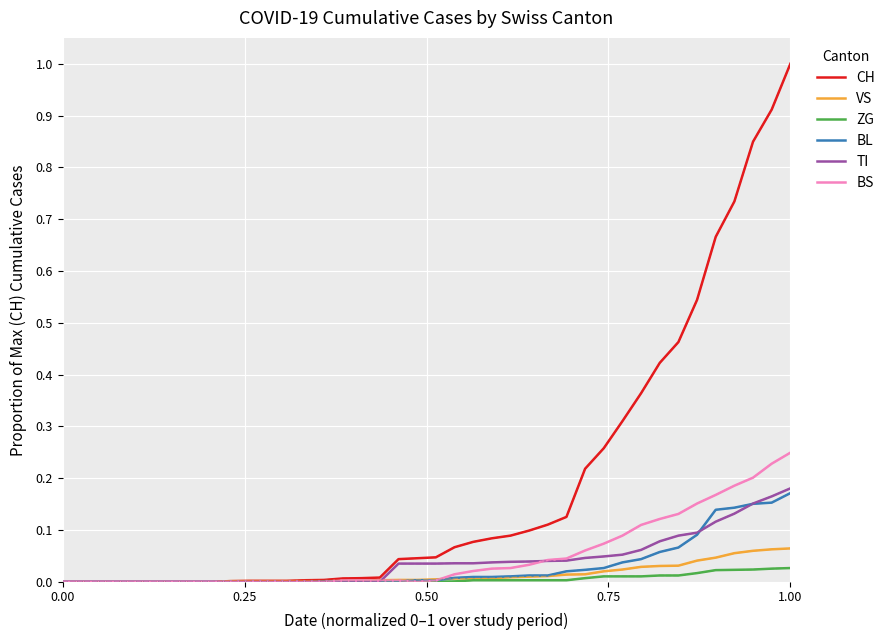

Which series has the widest spread of values?

CH